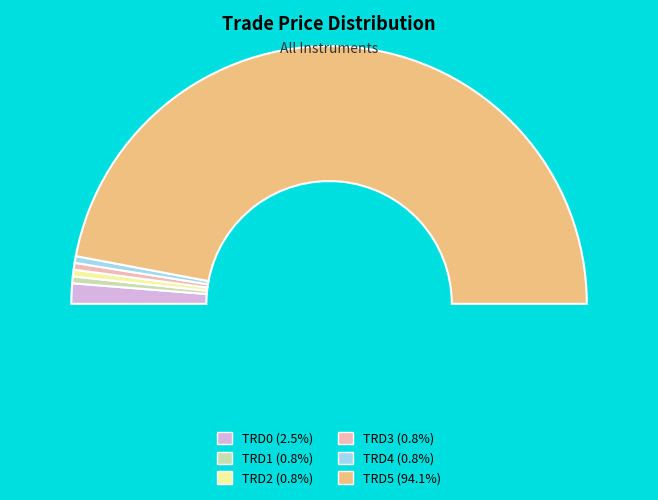

How many slices are in this pie chart?

6